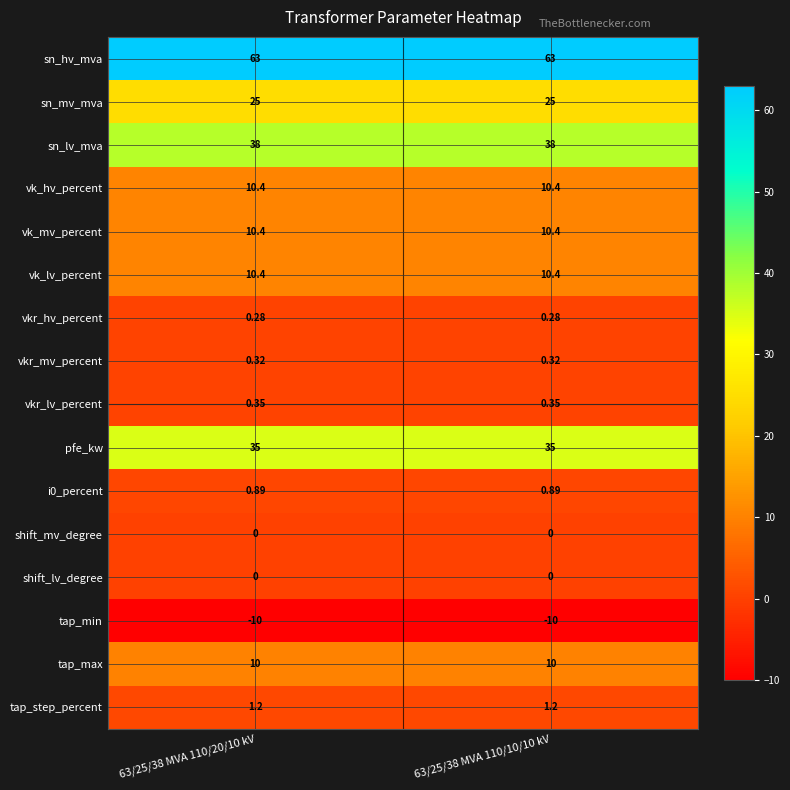

What is the spread (max minus min) of values at 63/25/38 MVA 110/20/10 kV?

73.0